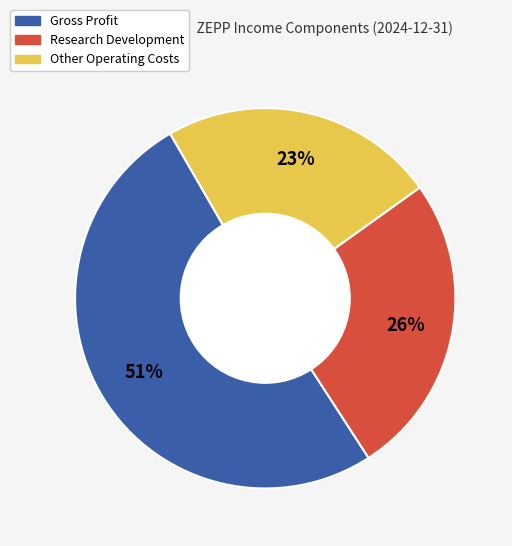

Is the sum of Research Development and Gross Profit greater than half?

Yes